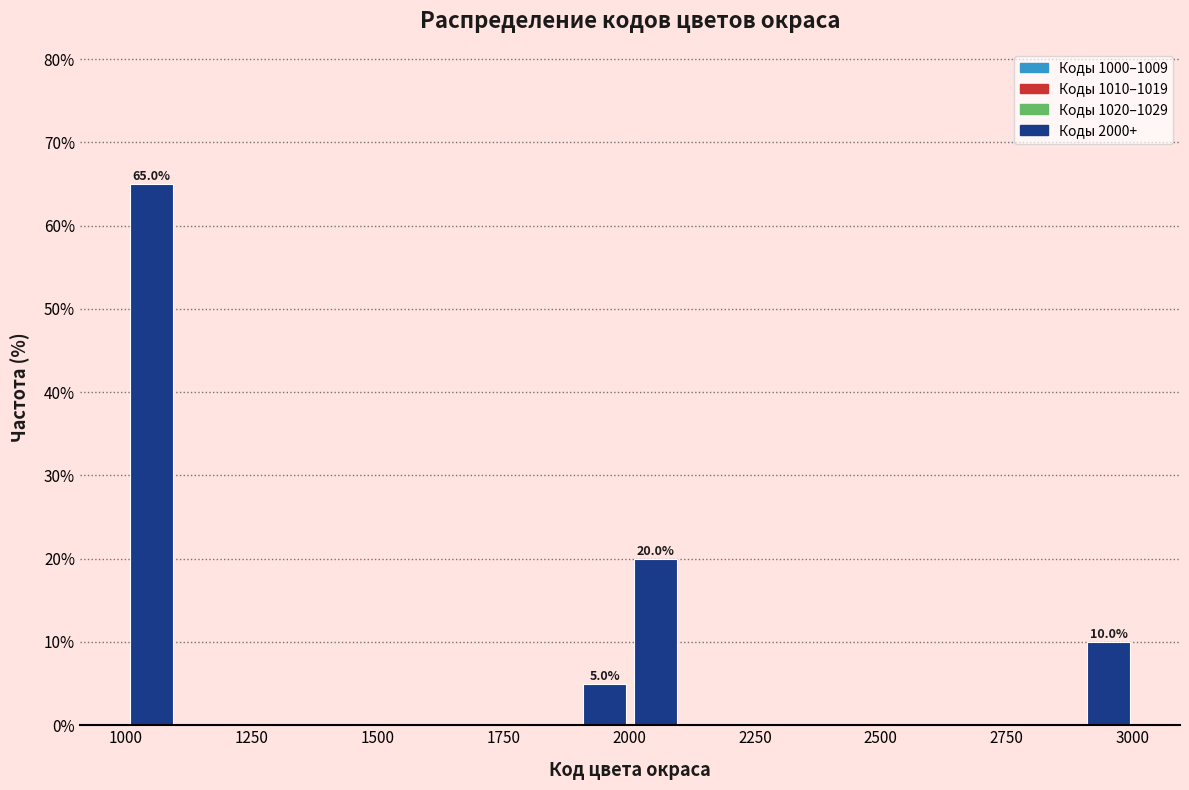

Read against the x-axis, roughly where is the centre of the tallest bar?

1050